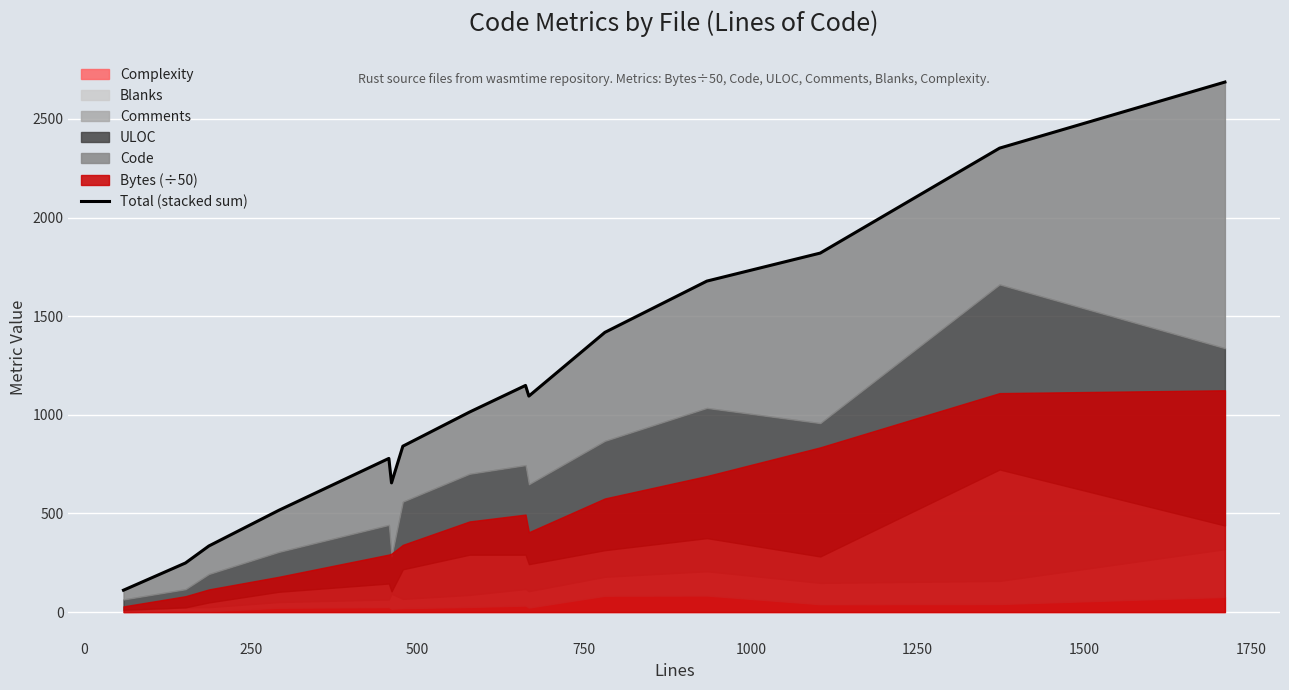

How many data points are above 1014?

7